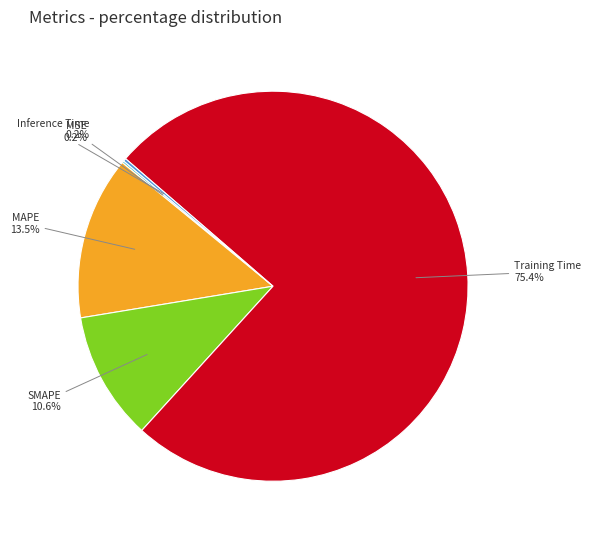

Is there any slice that represents more than half of the pie?

Yes